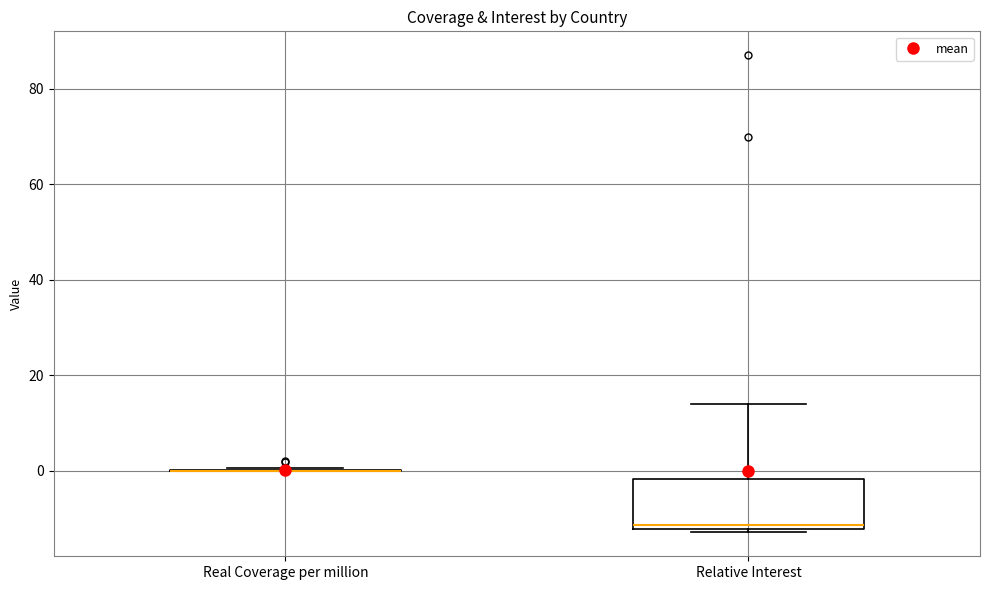

Reading left to right, transcribe this box plot: for each box, give where its median line is, the range the box spans, and where its two whiskers end, as read against the y-axis. The values are not printed on the chart, so give them approximately, as read against the axis.

Real Coverage per million: box collapsed to a line at 0, whiskers 0 to 0
Relative Interest: median -12 (just above the box's lower edge), box -12 to -2, whiskers -12 (just below the box's lower edge) to 14